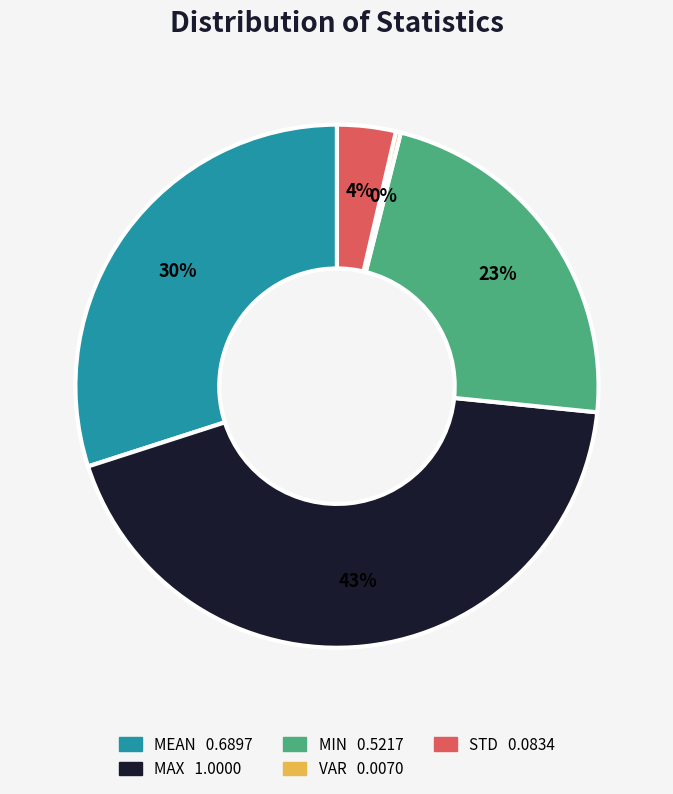

Is there any slice that represents more than half of the pie?

No